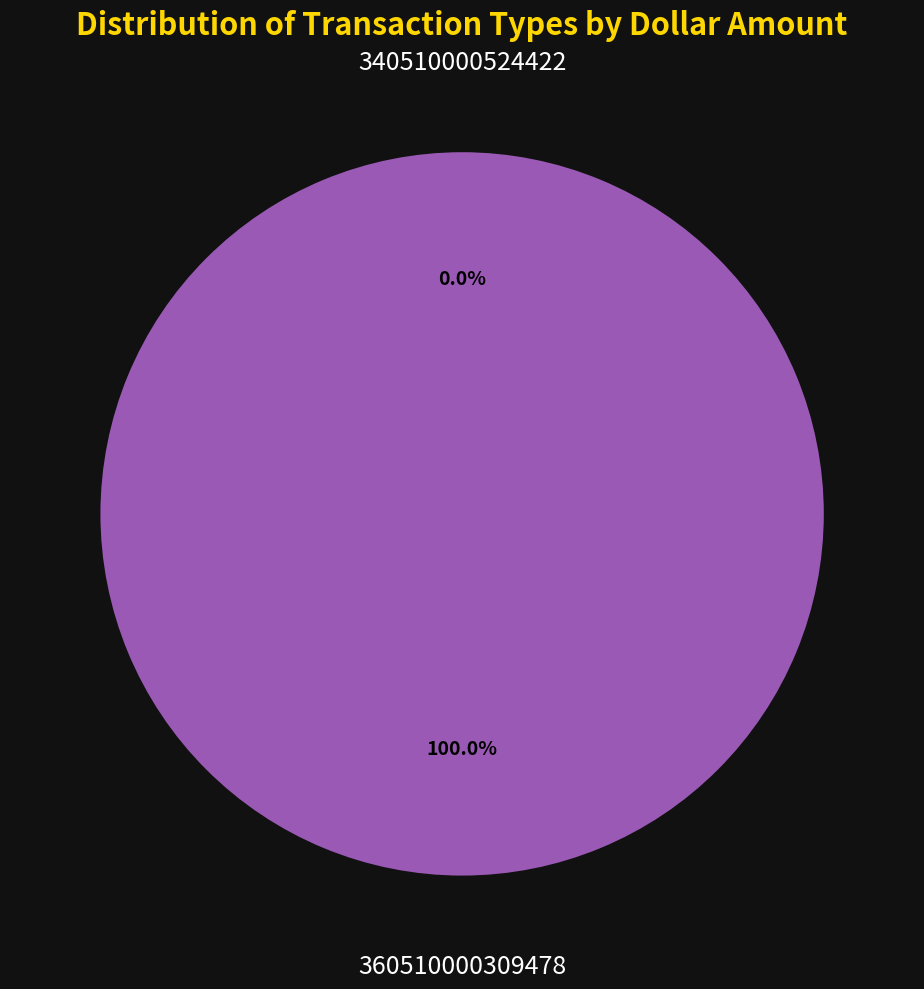

Does any single category account for the majority?

Yes